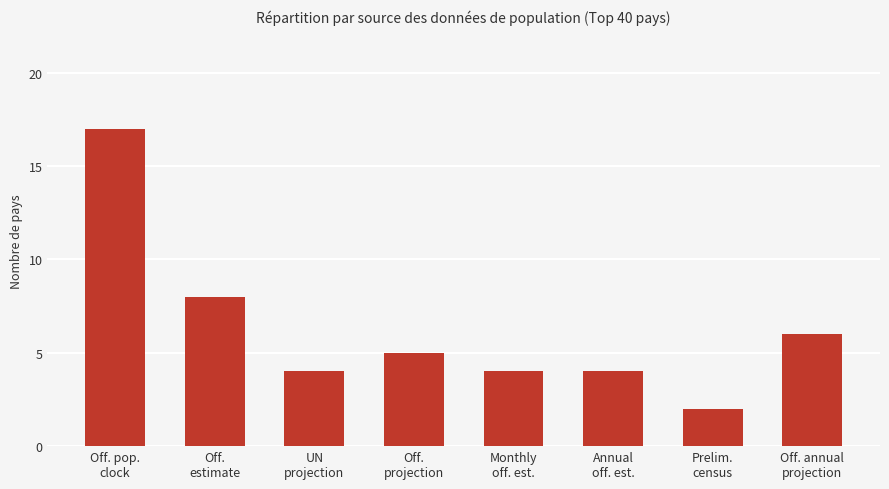

True or false: the data shows 8 at Off.
estimate.

True